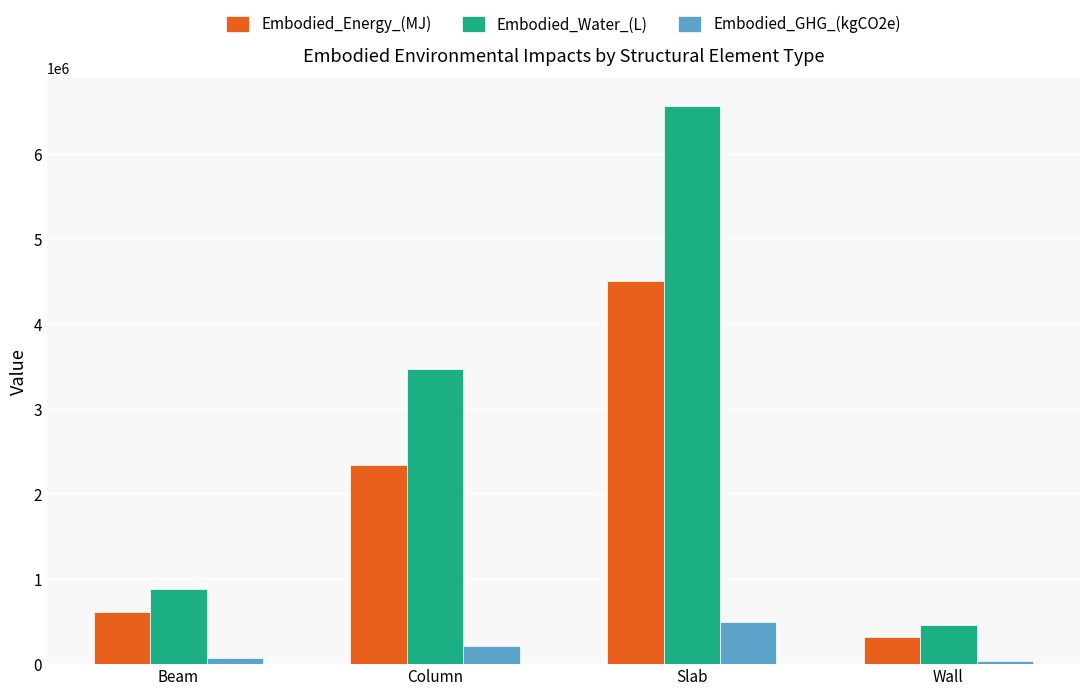

What is the spread (max minus min) of values at Wall?

418792.2